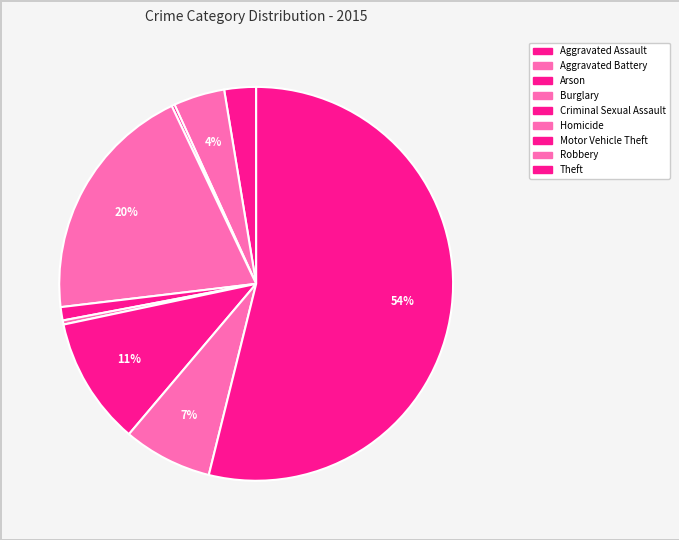

To the nearest percent, what is the difference between the largest and smallest slice percentages?

54%